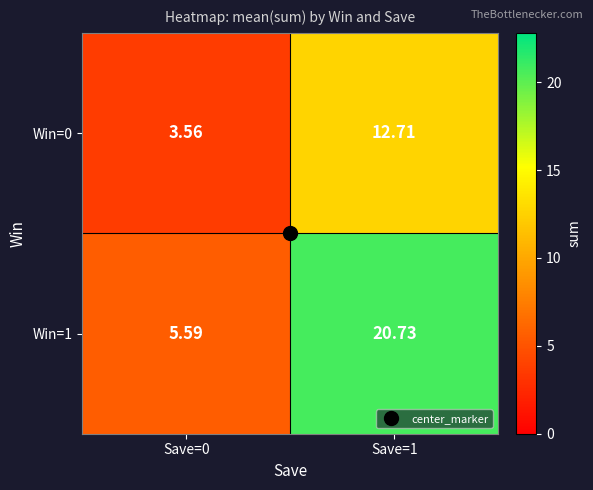

Is the value of Win=1 at Save=1 greater than the value of Win=0 at Save=1?

Yes